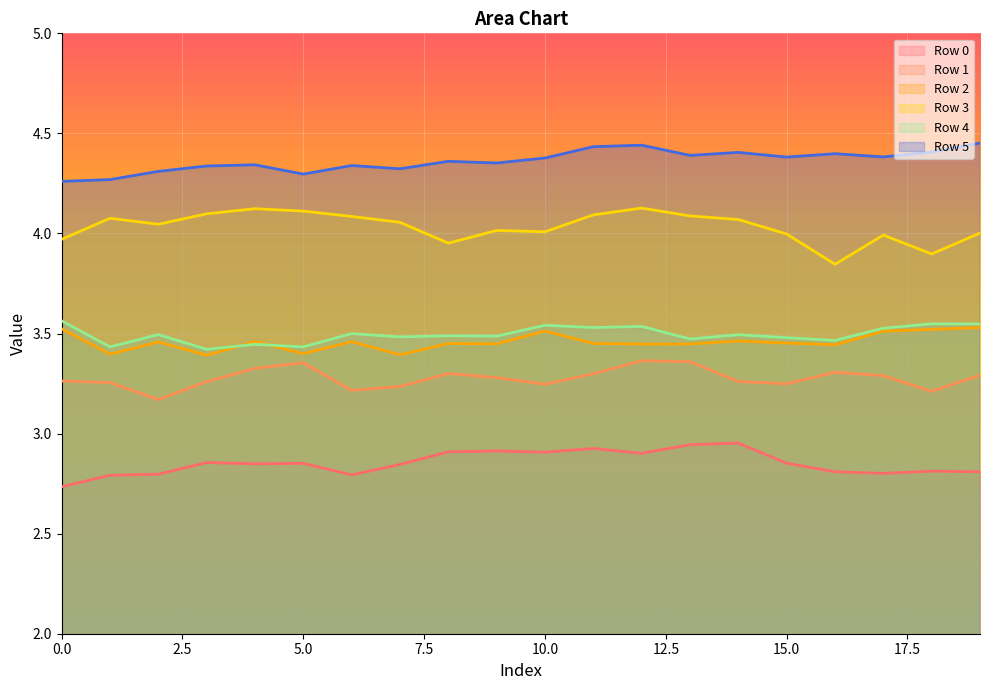

Is it true that Row 0 equals 2.9 at 15?

True